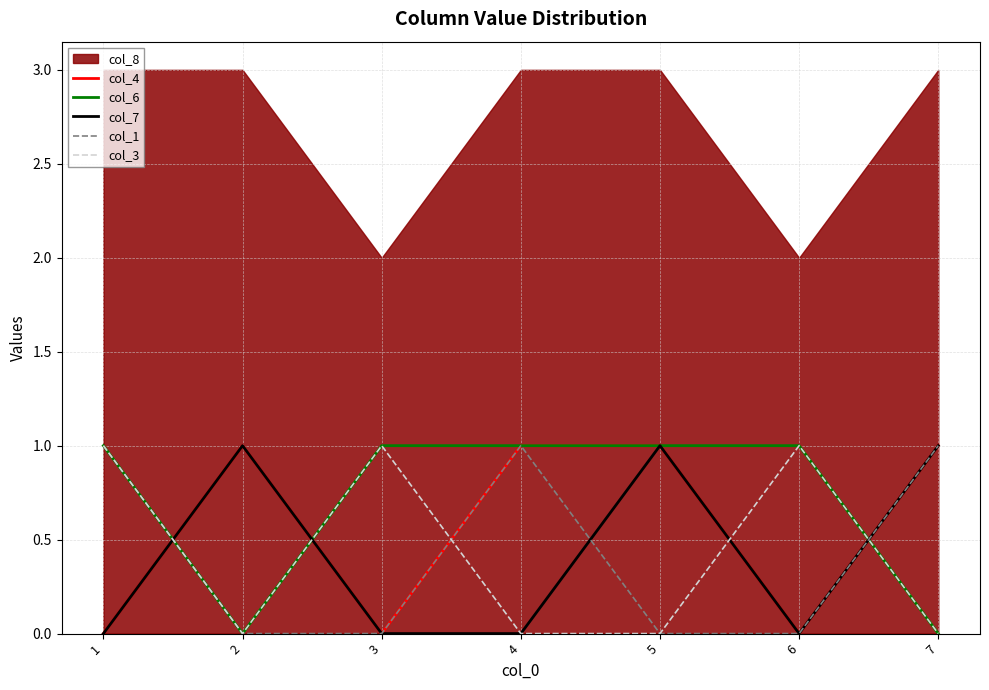

At how many categories does at least one series exceed 0?

7